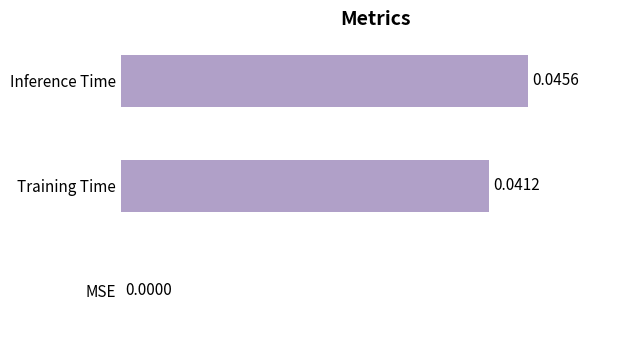

At which category does the chart reach its peak across all series?

Inference Time